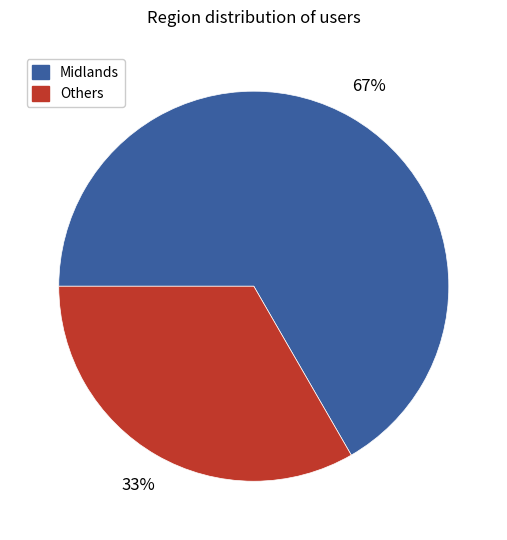

Combined, do Others and Midlands account for over 50%?

Yes